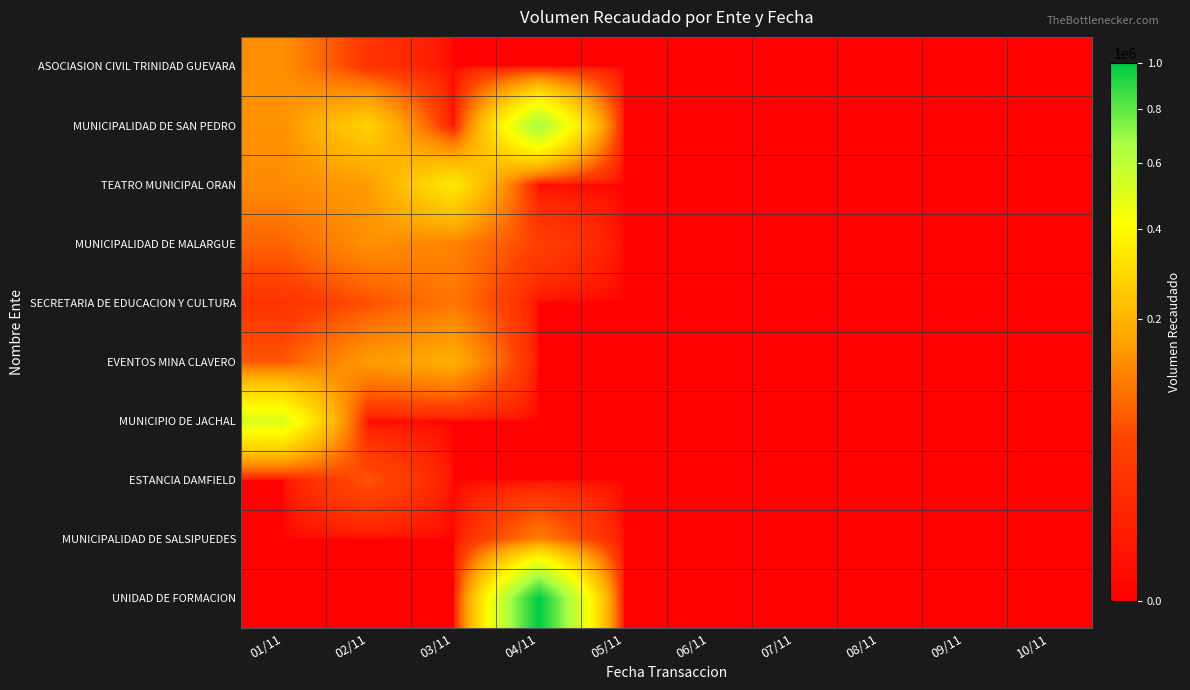

Rank the series by their maximum value, from highest to lowest.

UNIDAD DE FORMACION, MUNICIPALIDAD DE SAN PEDRO, MUNICIPIO DE JACHAL, TEATRO MUNICIPAL ORAN, EVENTOS MINA CLAVERO, MUNICIPALIDAD DE MALARGUE, ASOCIASION CIVIL TRINIDAD GUEVARA, MUNICIPALIDAD DE SALSIPUEDES, SECRETARIA DE EDUCACION Y CULTURA, ESTANCIA DAMFIELD